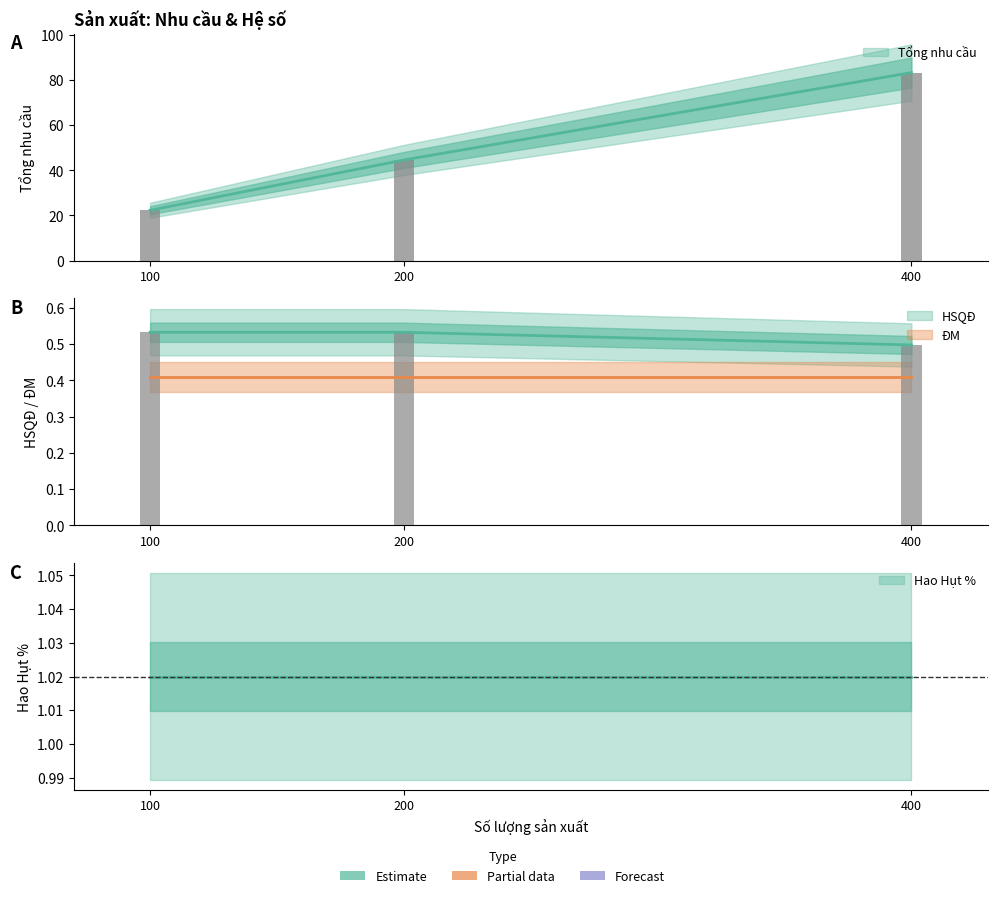

At which category is the sum across all series the highest?

400